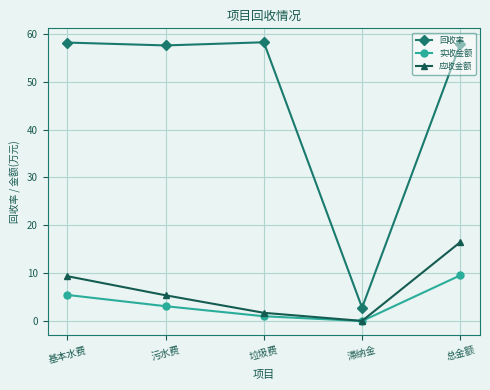

At which label is 实收金额 closest to 4?

污水费